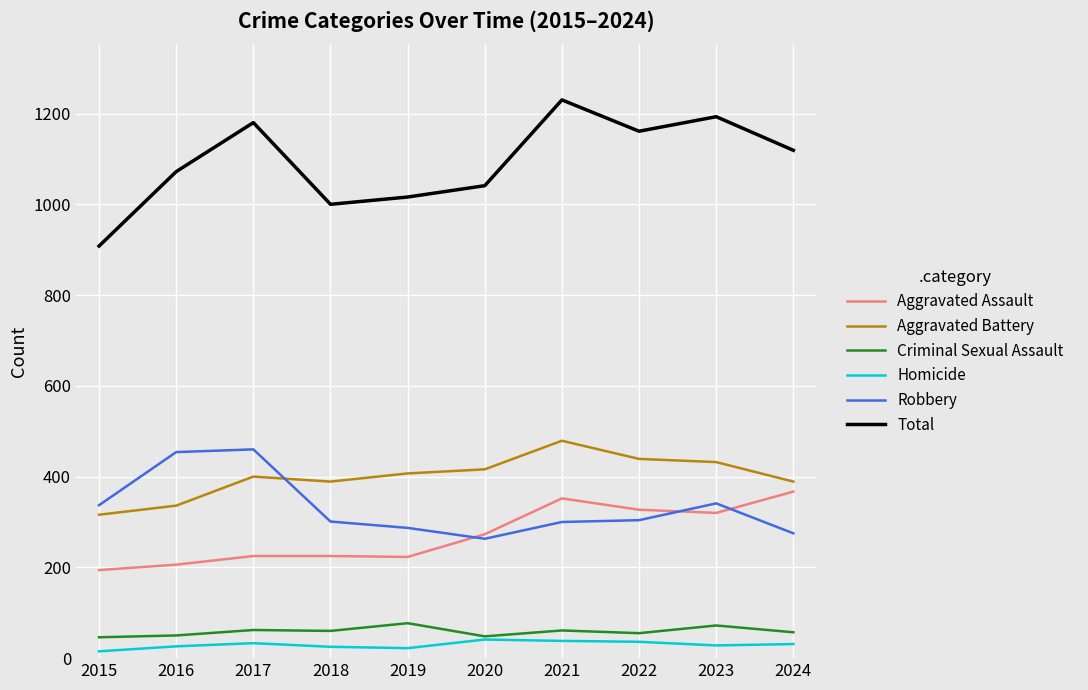

Which series has the largest range (max minus min)?

Total